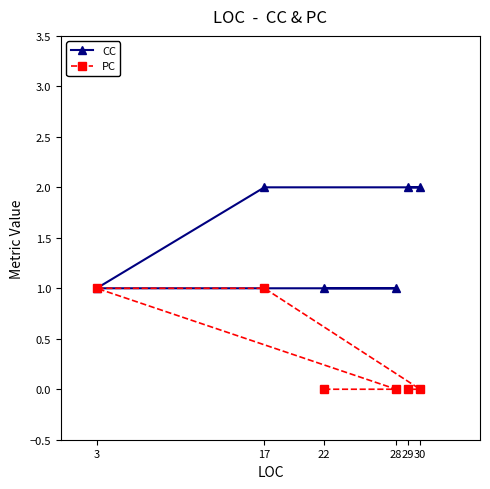

How many data points does each series have?

6